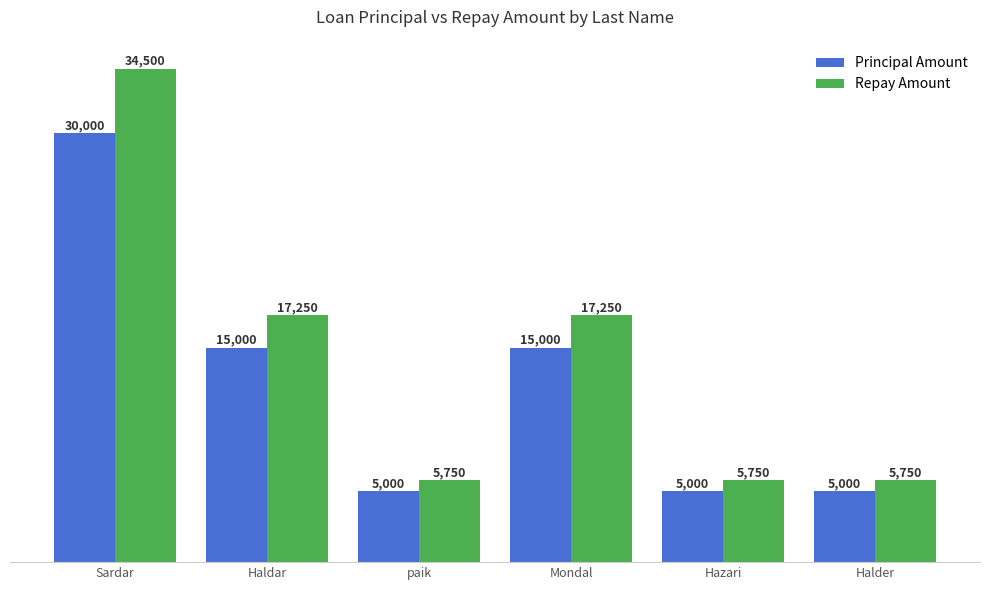

At which label does Principal Amount first exceed 15000?

Sardar